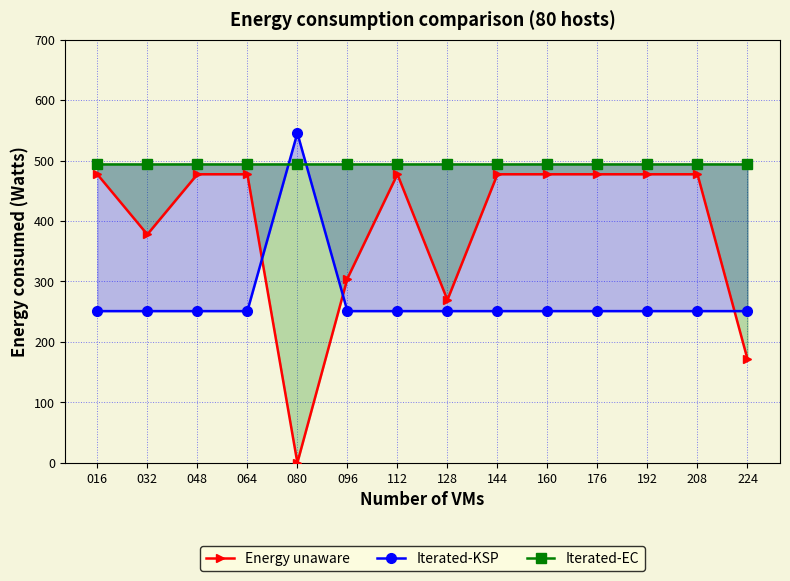

How many lines are shown in the chart?

3